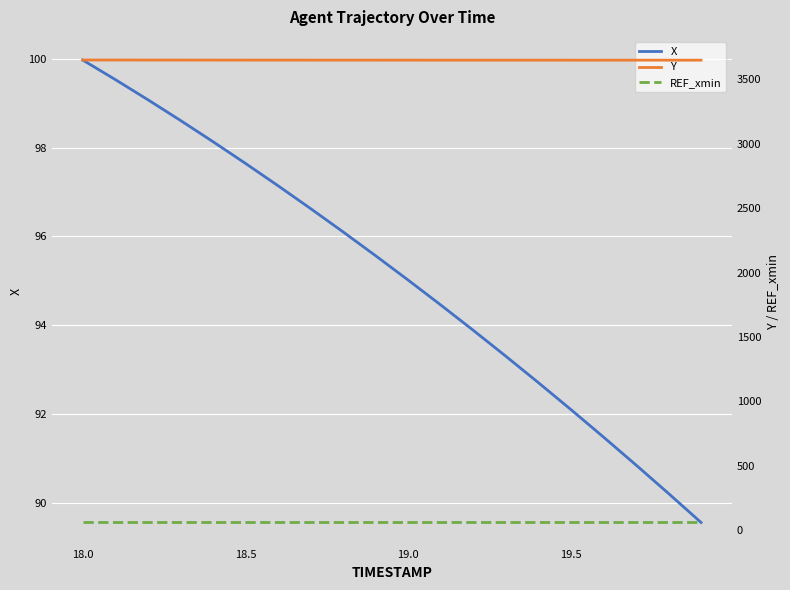

Which series has the largest range (max minus min)?

X